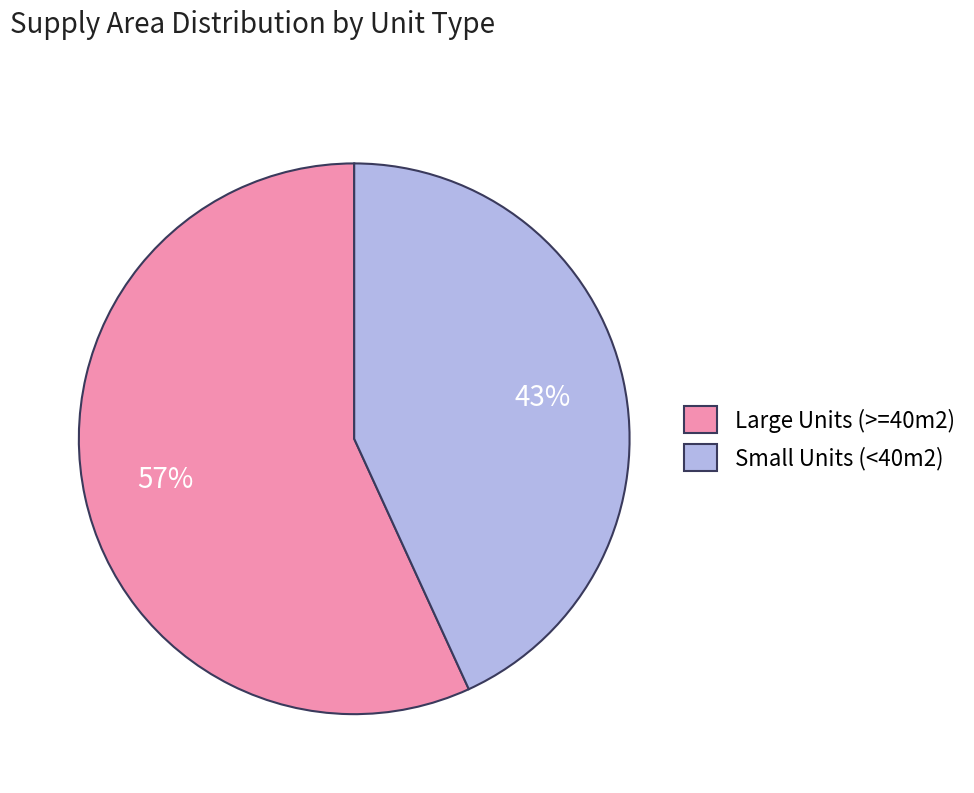

Is it true that Small Units (<40m2) is 43% of the pie?

True